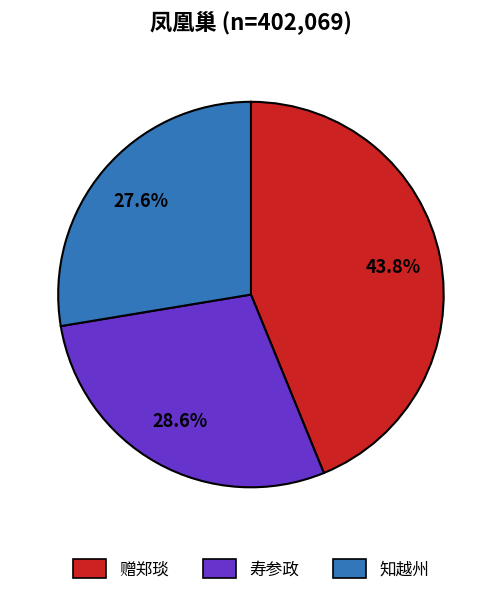

How many slices are in this pie chart?

3